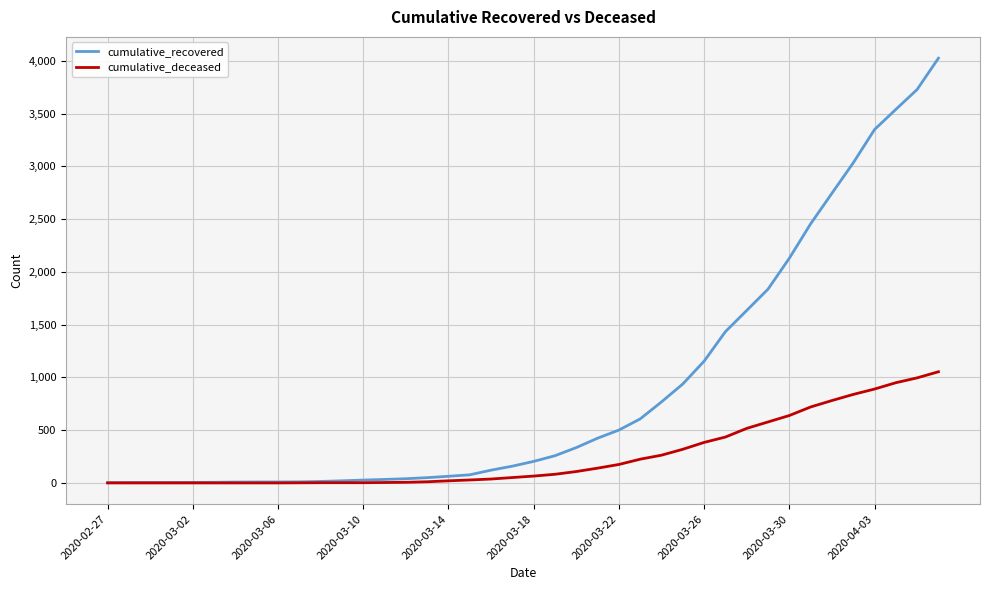

Which series has the largest total across all categories?

cumulative_recovered